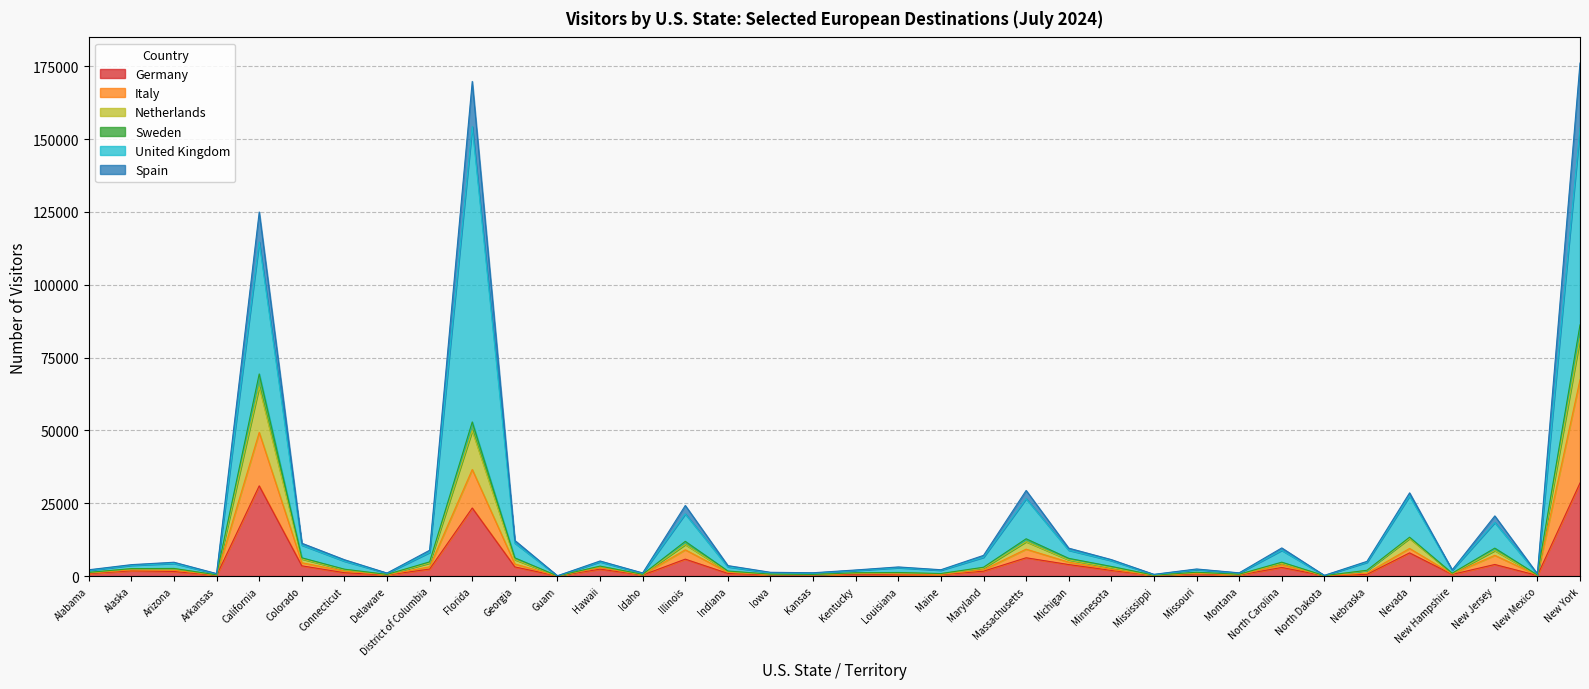

Where is Germany nearest to the value 15996?

Florida